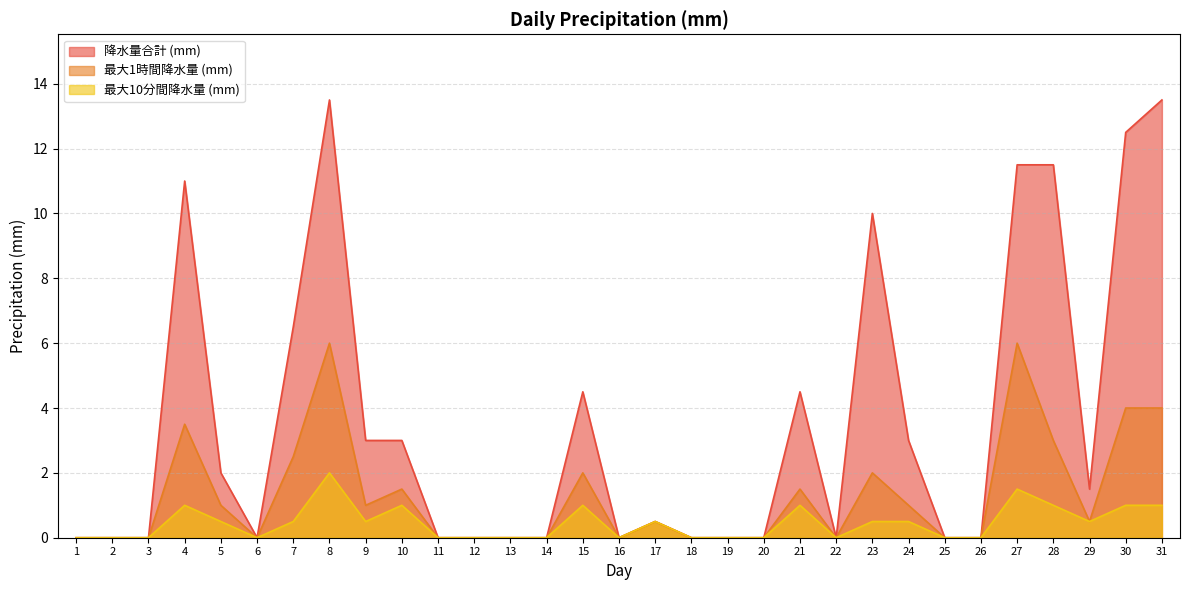

What is the maximum value shown in the chart?

13.5